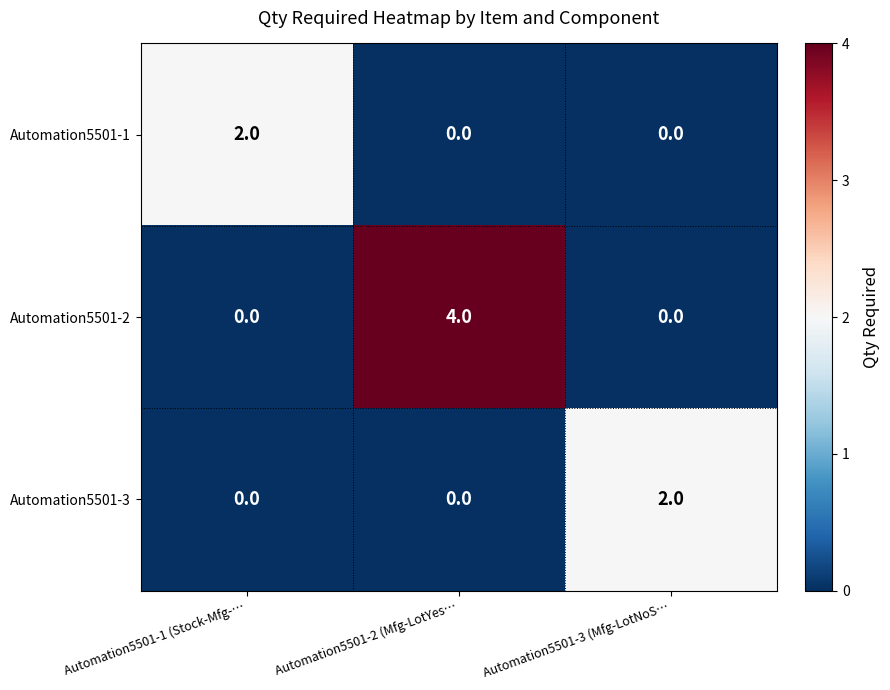

Count the number of categories in the chart.

3